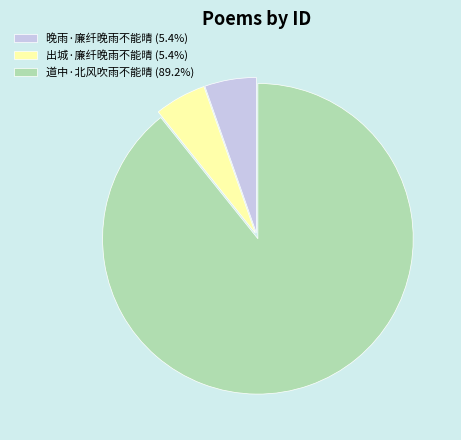

Between 晚雨·廉纤晚雨不能晴 and 道中·北风吹雨不能晴, which is larger?

道中·北风吹雨不能晴